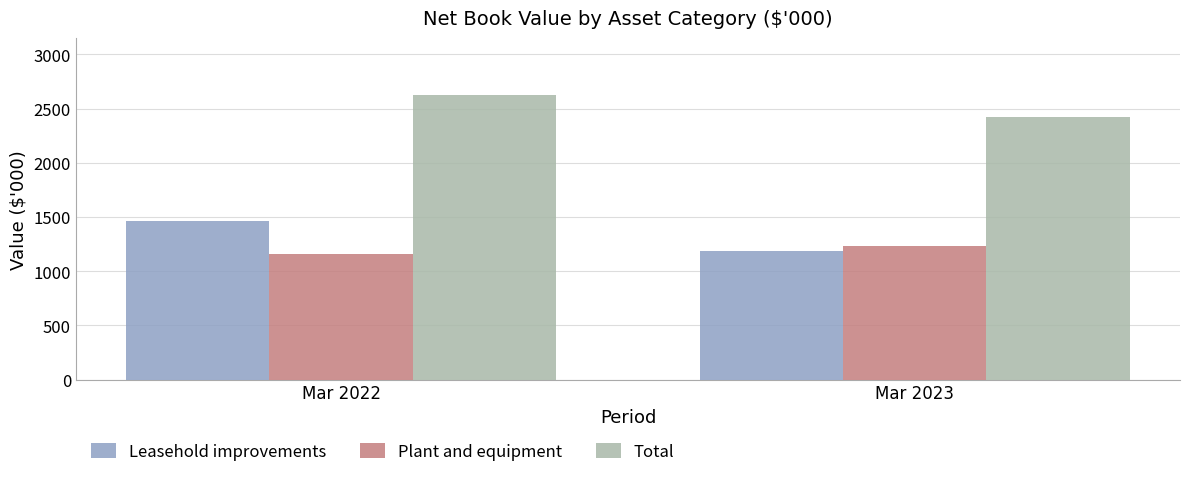

What is the spread (max minus min) of values at Mar 2023?

1232